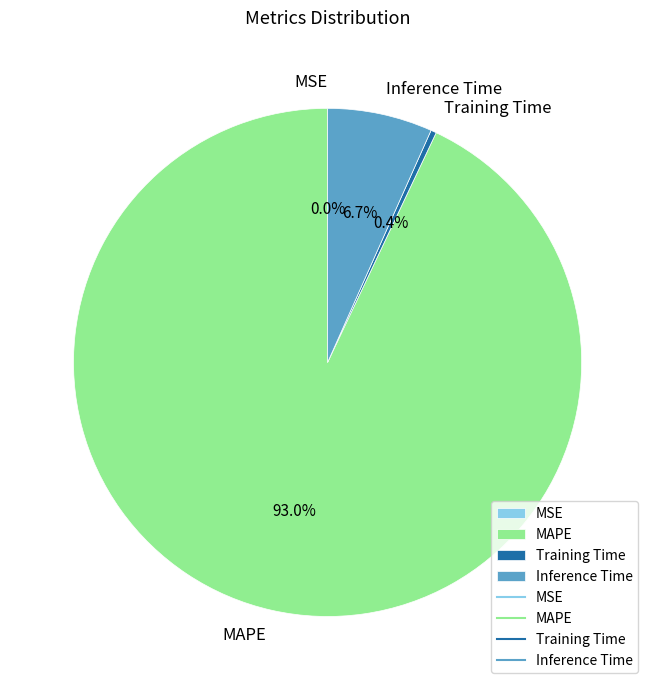

What is the majority slice?

MAPE